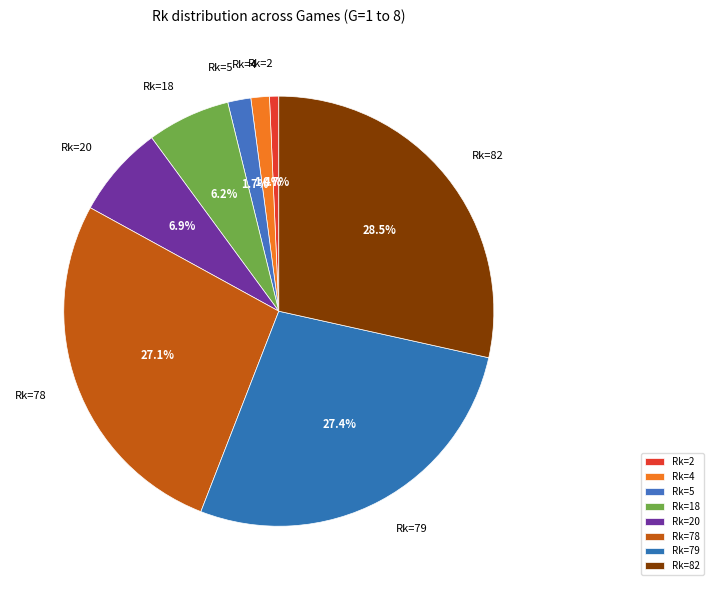

Between Rk=5 and Rk=78, which is larger?

Rk=78